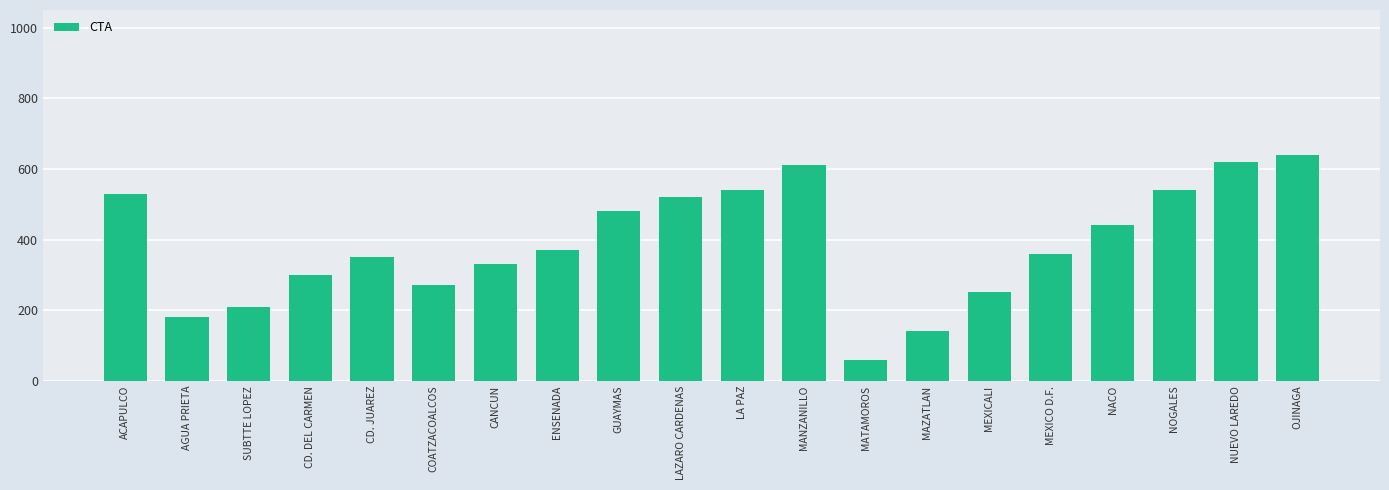

The value at MAZATLAN is 140. True or false?

True